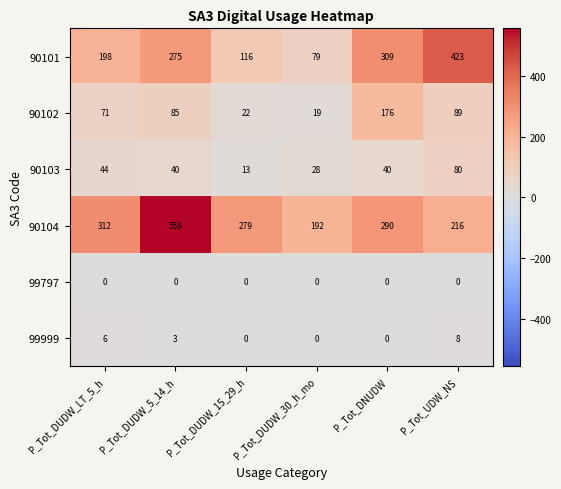

The value of 99999 at P_Tot_DNUDW is 0. True or false?

True